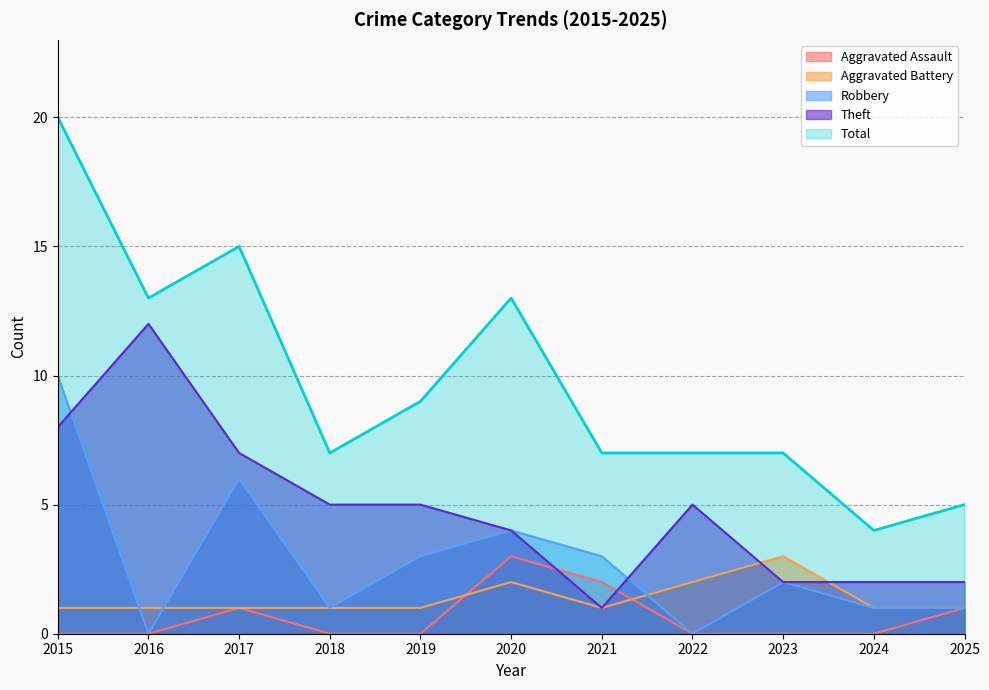

Does the chart display data point markers on the line(s)?

No